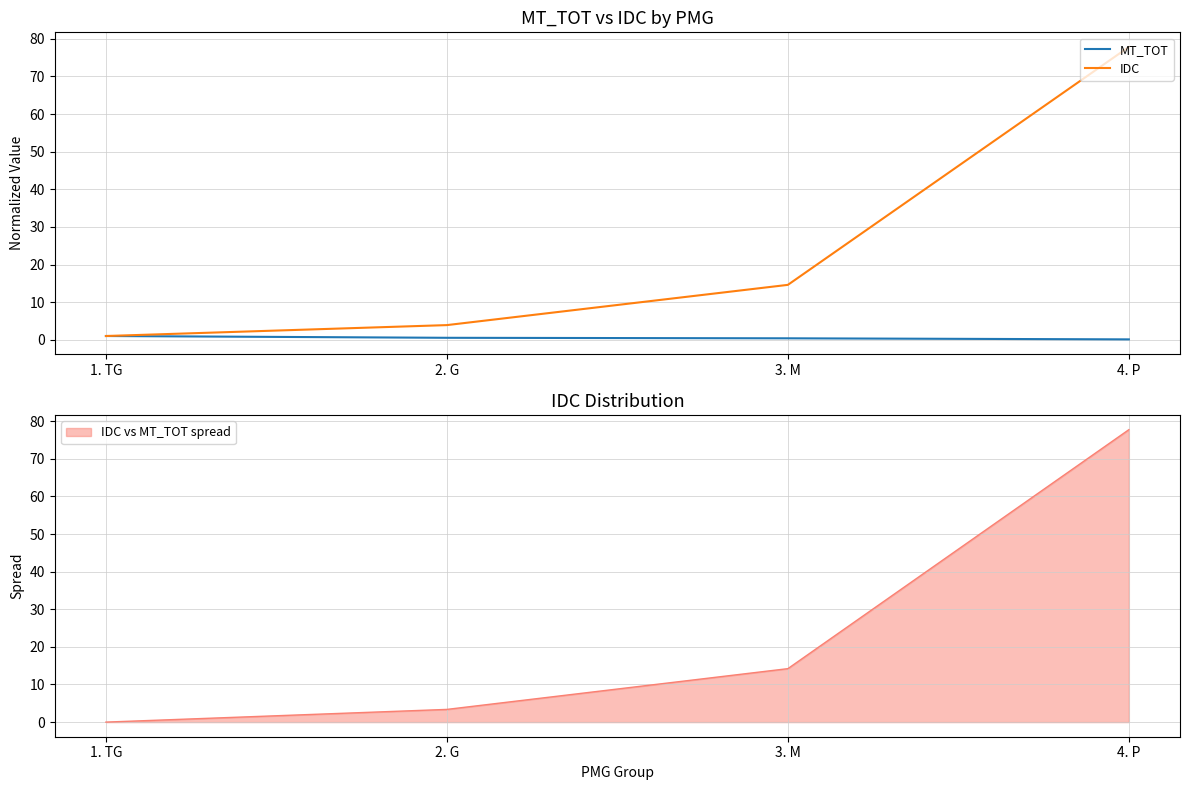

True or false: IDC and MT_TOT intersect in this chart.

False